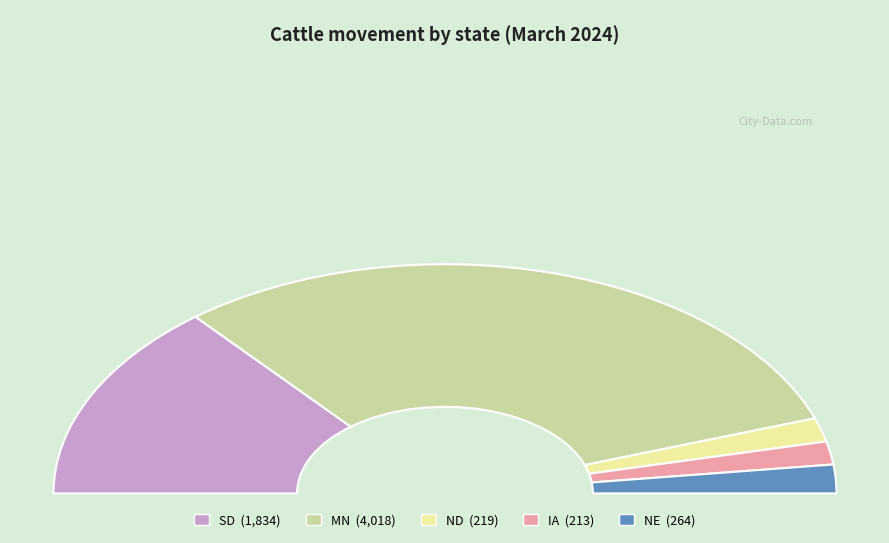

What is the largest slice in the pie chart?

MN